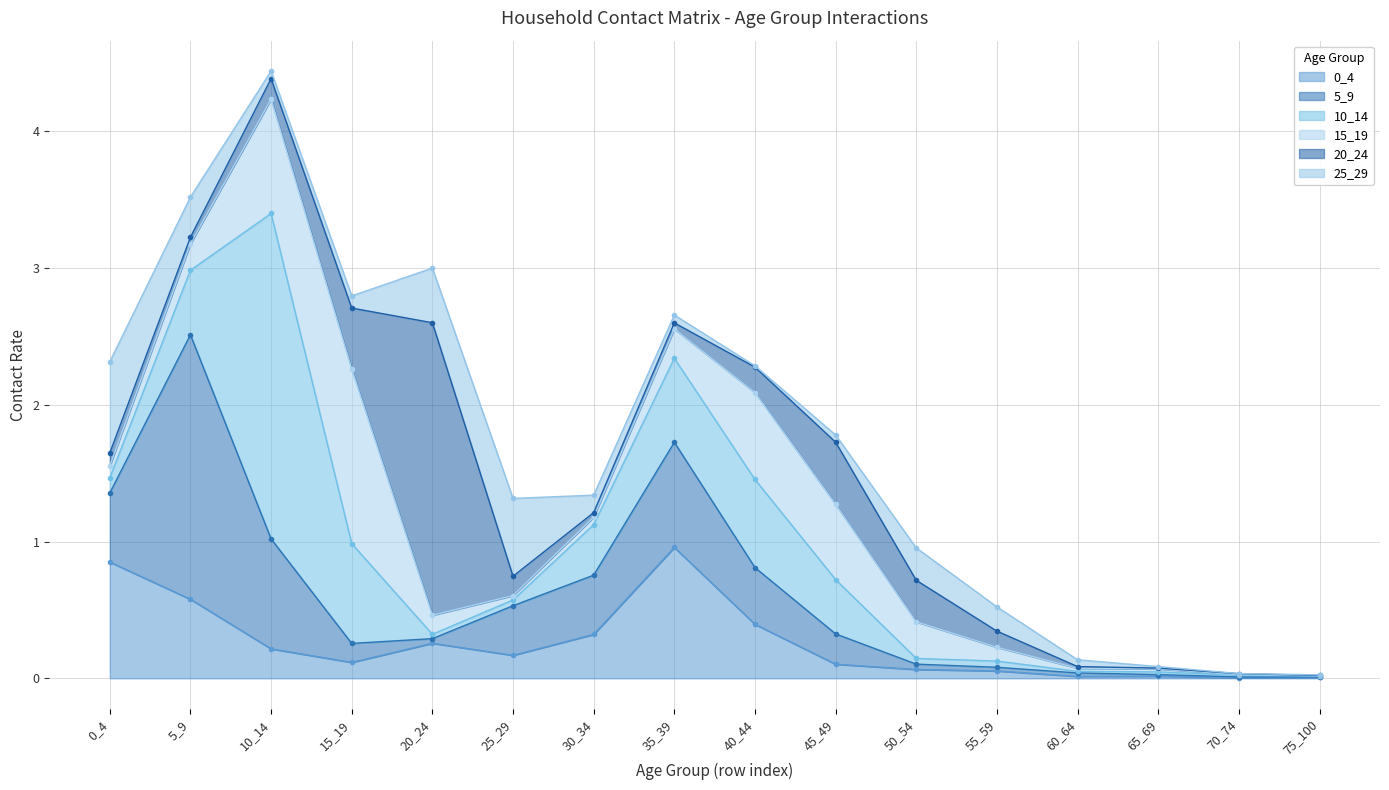

What is the value of the 20_24 point at the 4th from the left?

0.4